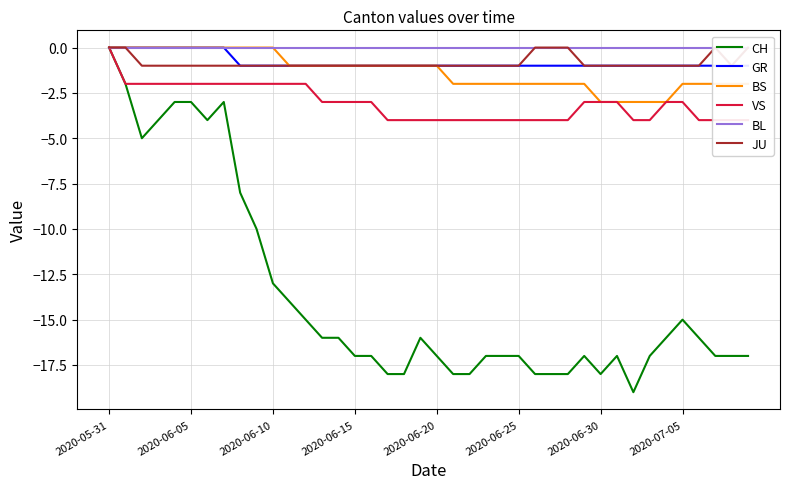

Which category has the highest value in the CH series?

2020-05-31